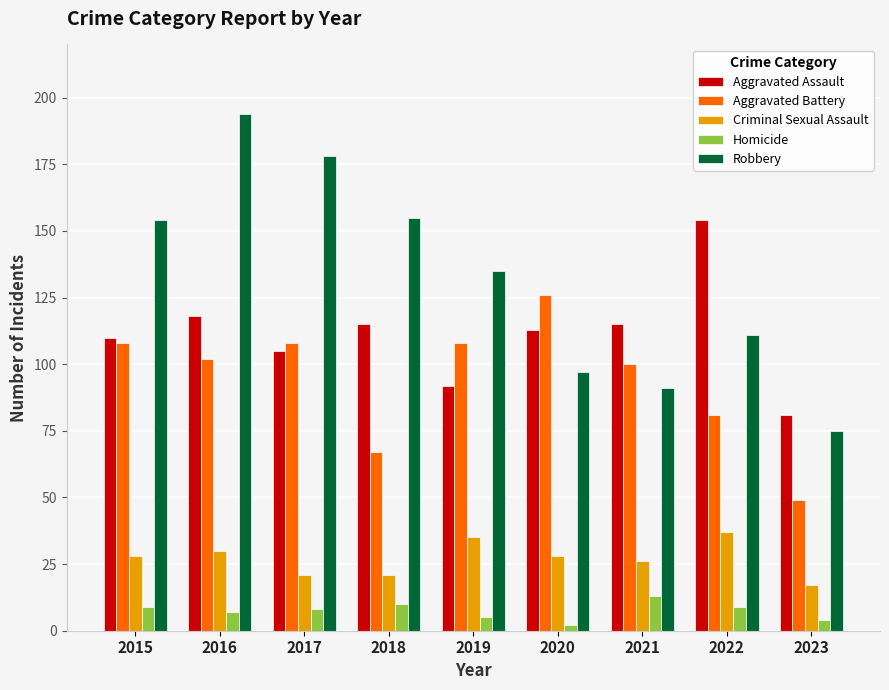

What is the difference between the highest and lowest values at 2017?

170